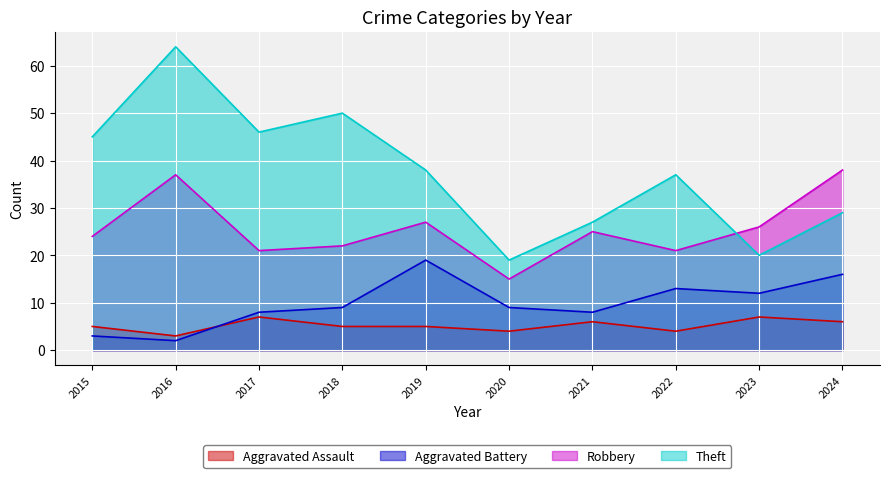

At 2021, list the series in order from smallest to largest.

Aggravated Assault, Aggravated Battery, Robbery, Theft